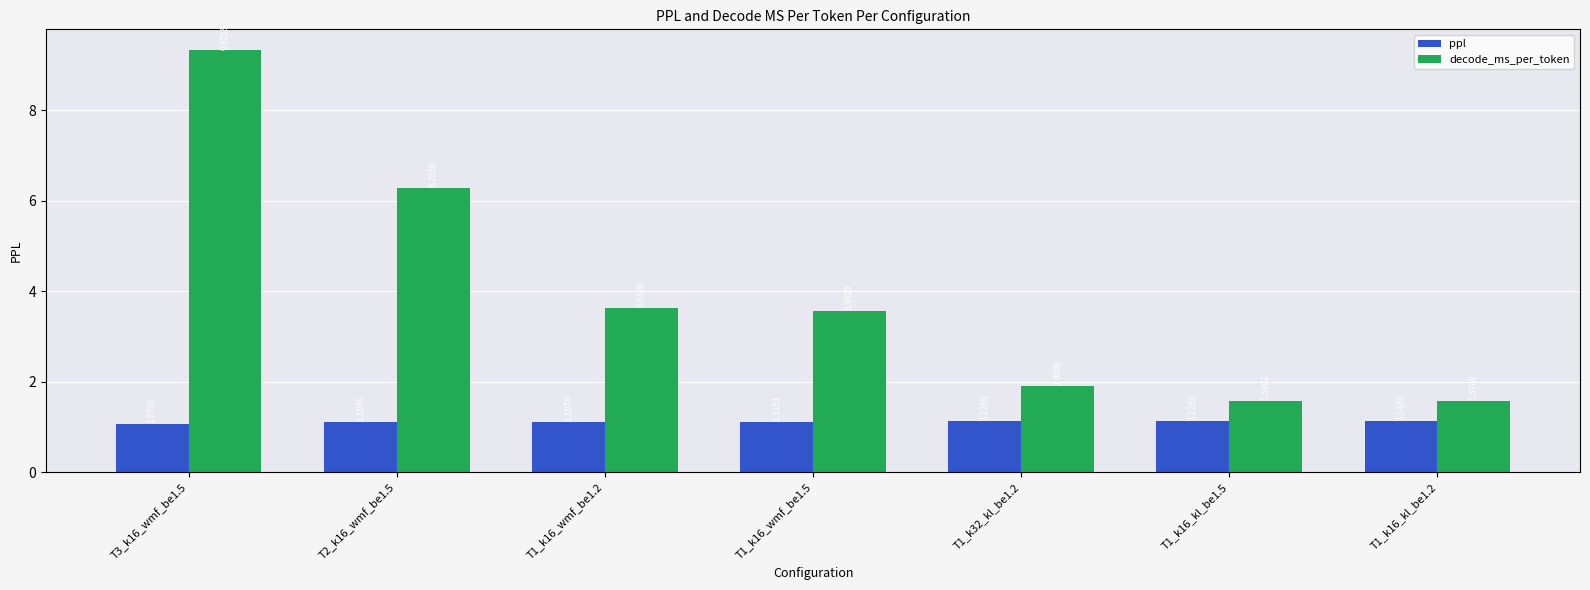

List the series in order of their peak value, lowest first.

ppl, decode_ms_per_token